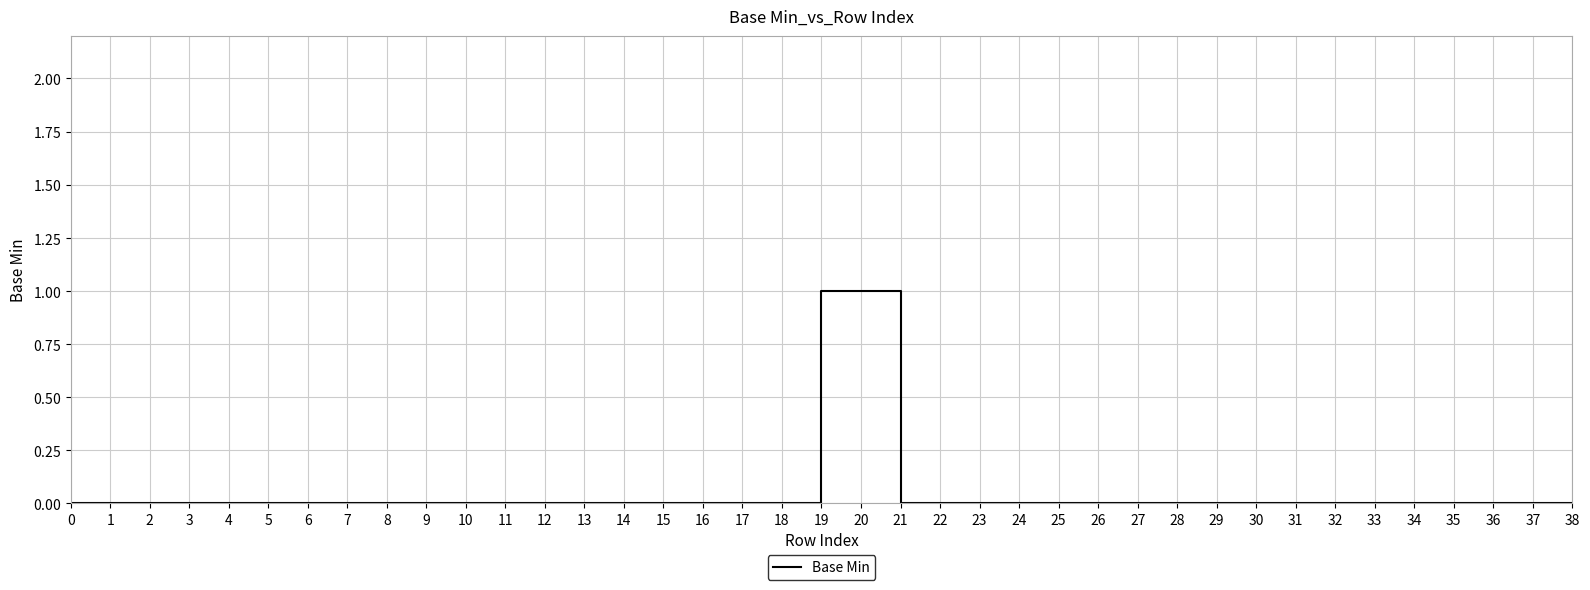

Does the chart have visible grid lines?

Yes